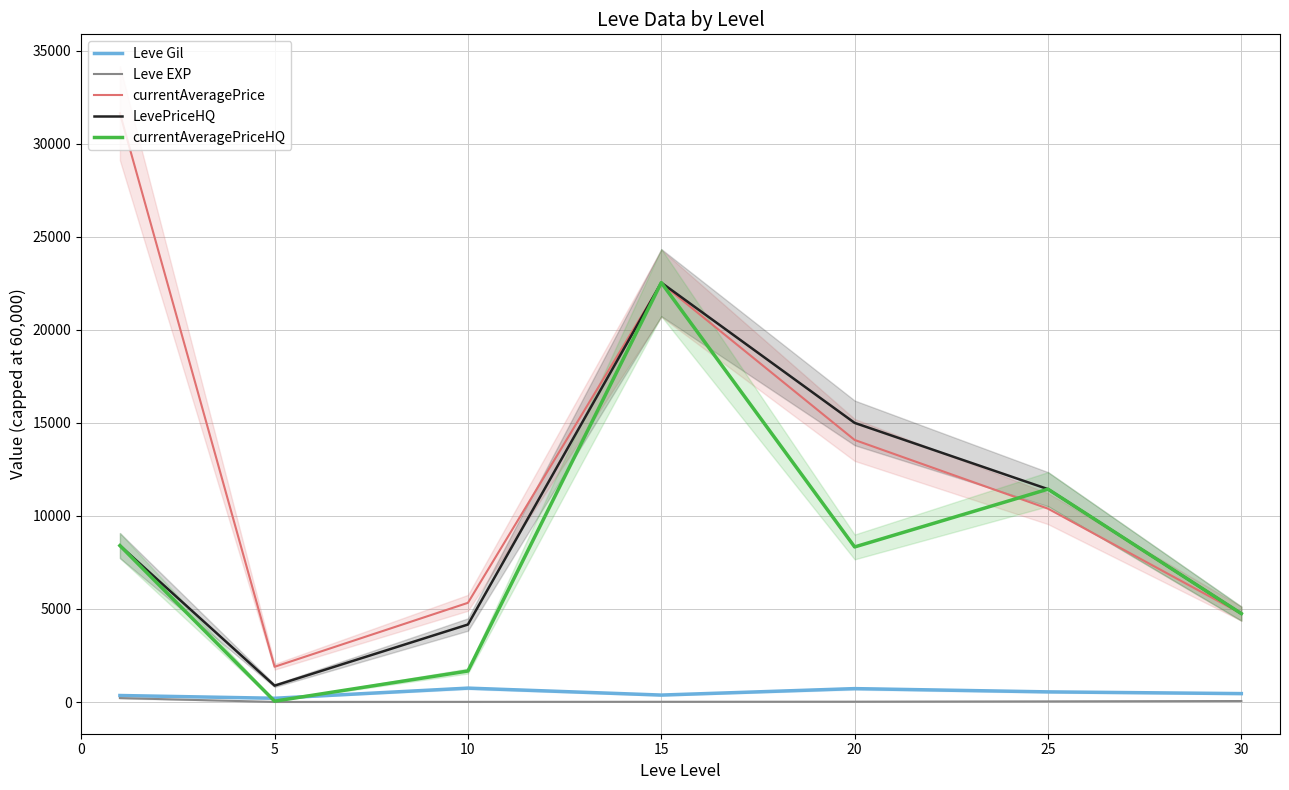

Between 15 and 30, which series saw the biggest shift?

LevePriceHQ